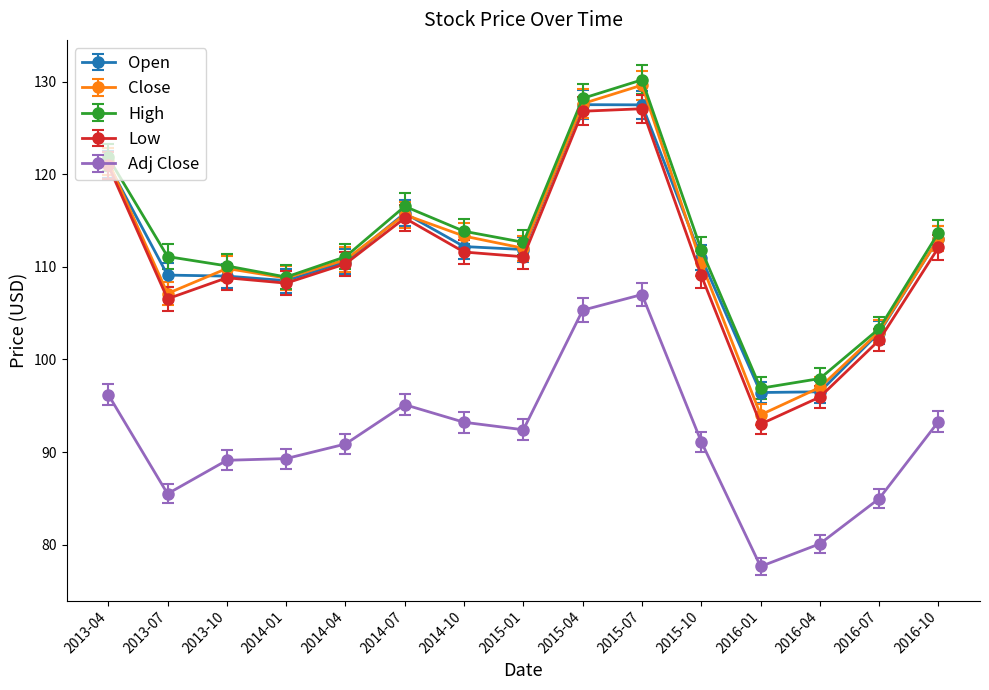

At how many categories does at least one series exceed 87?

15